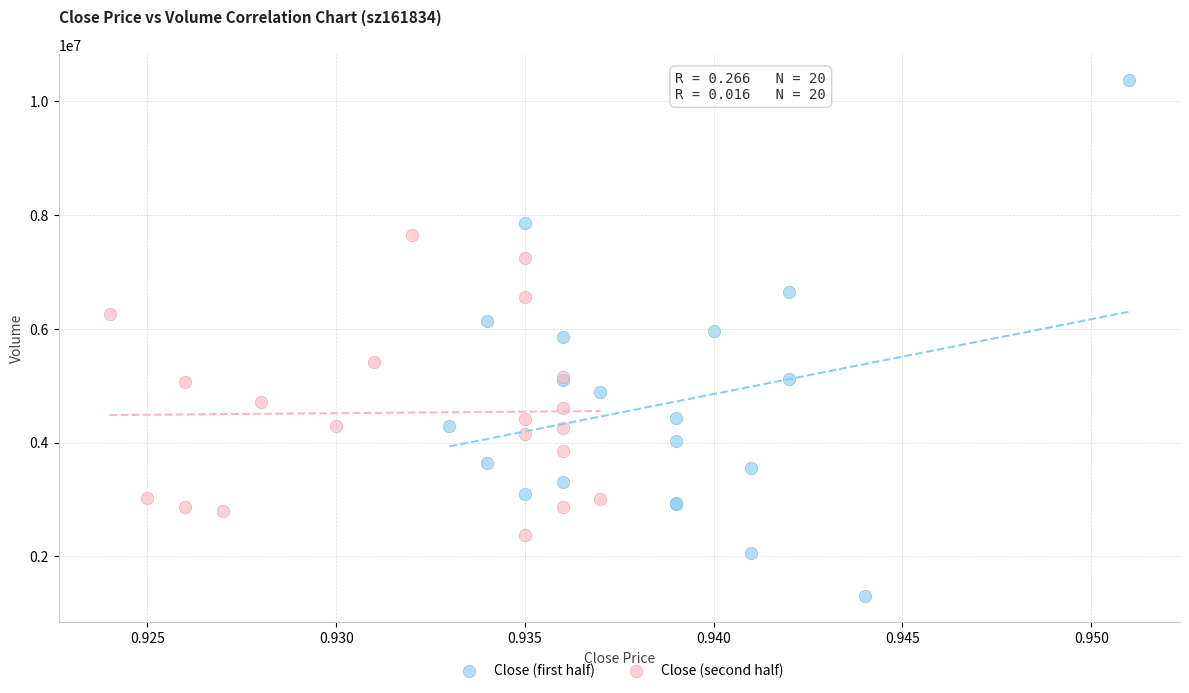

Which series has the largest Y range (max minus min)?

Close (first half)